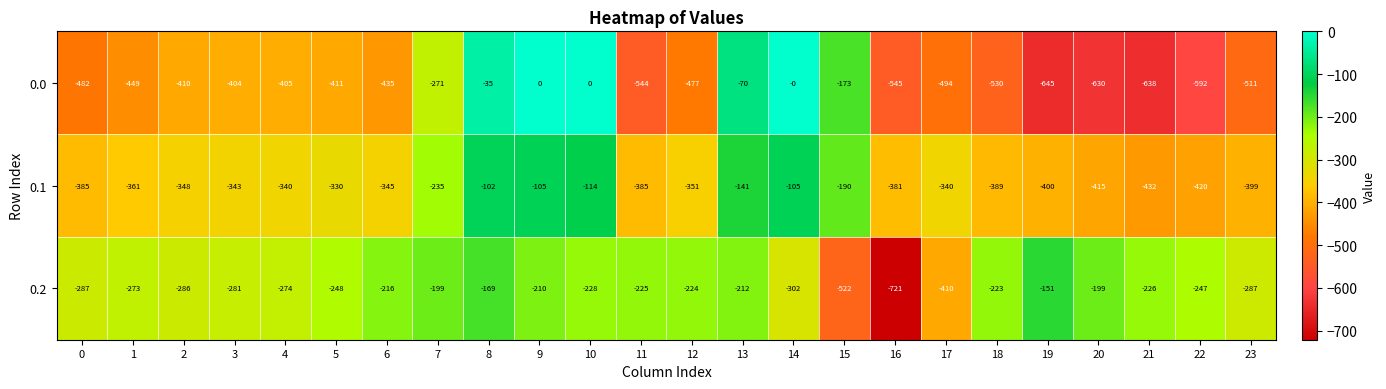

What is the difference between the highest and lowest values at 22?

345